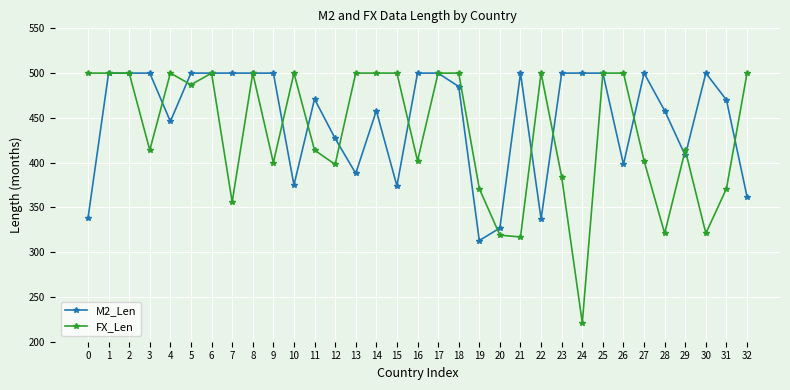

True or false: M2_Len has more than 0 points higher than both neighbors.

True